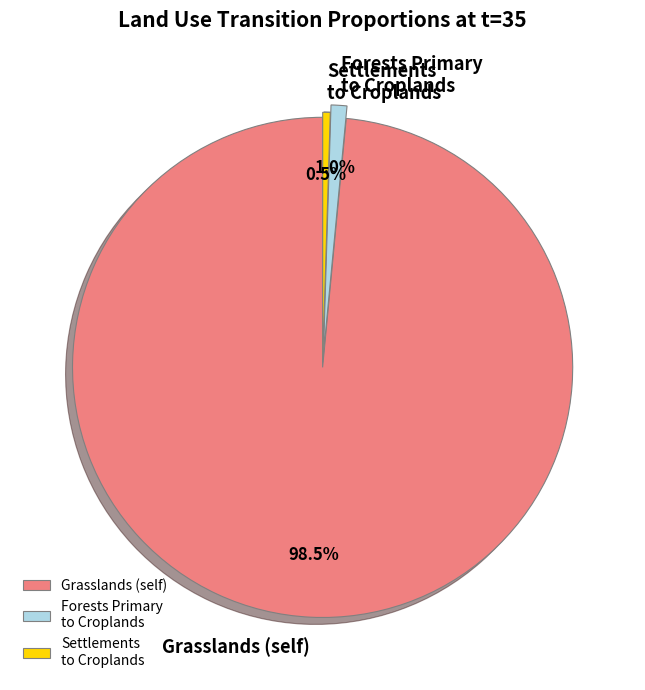

What percentage is NOT represented by Forests Primary to Croplands?

99.0%